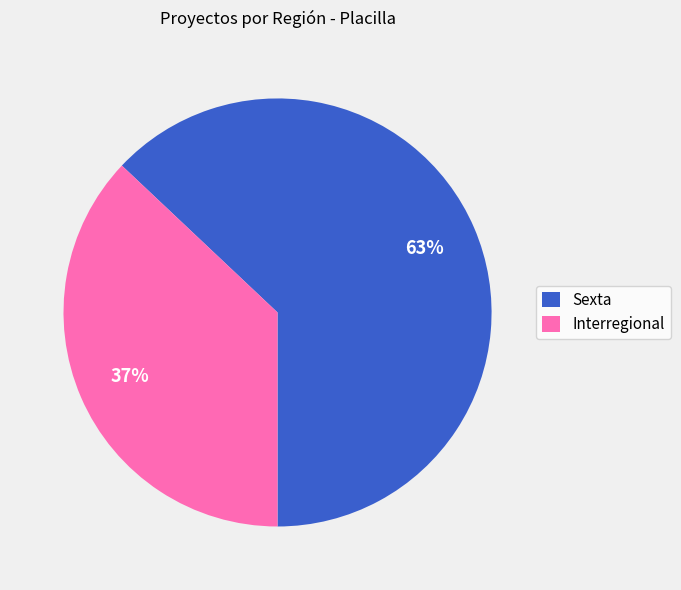

The Sexta slice represents 63% of the pie. True or false?

True